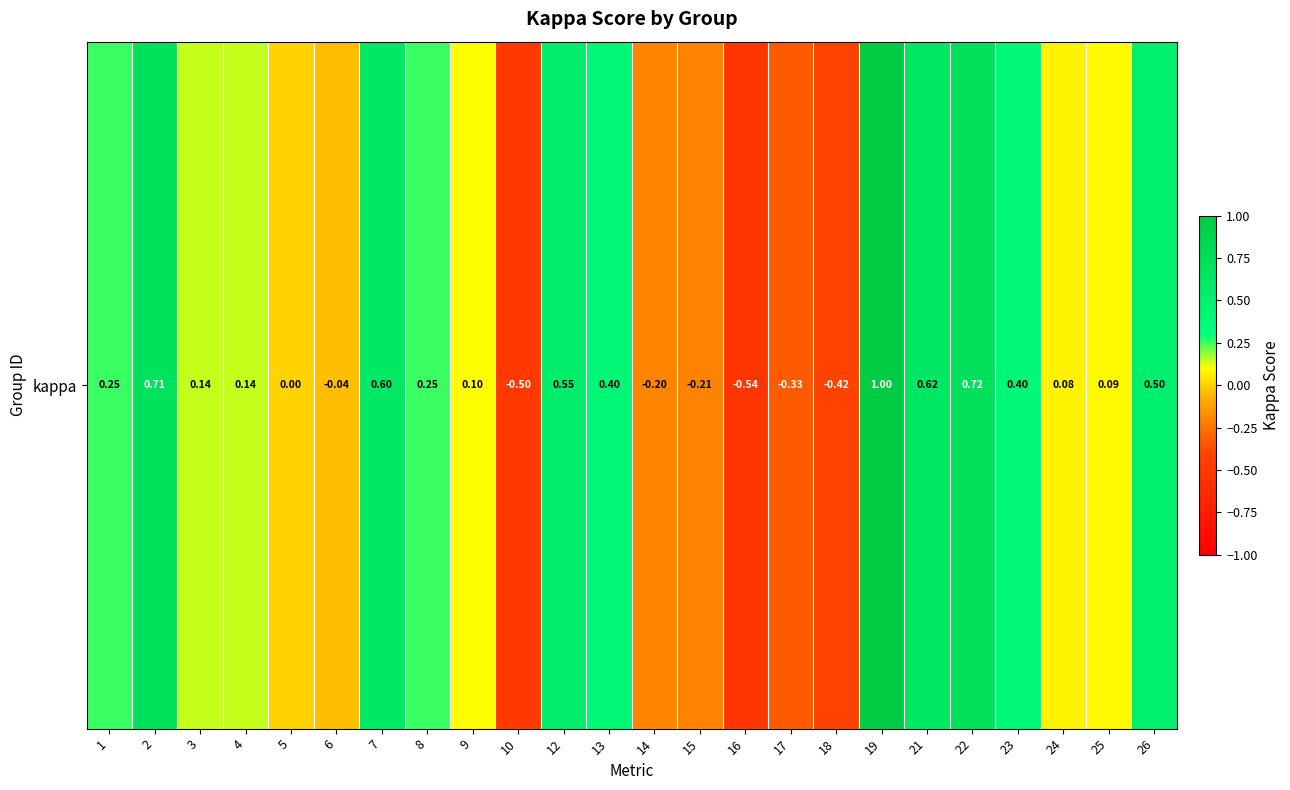

What is the change in value from 5 to 24?

+0.1